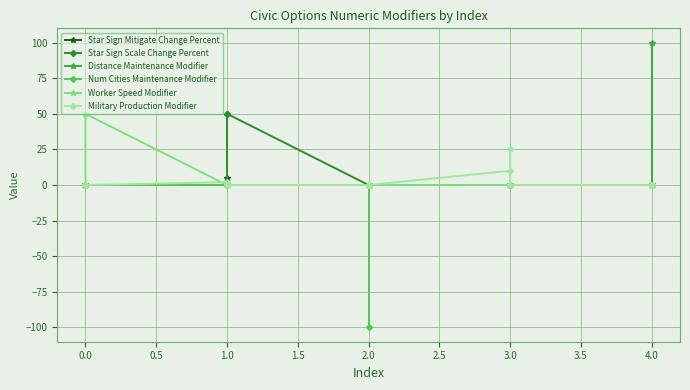

Which series has the largest total across all categories?

Star Sign Scale Change Percent